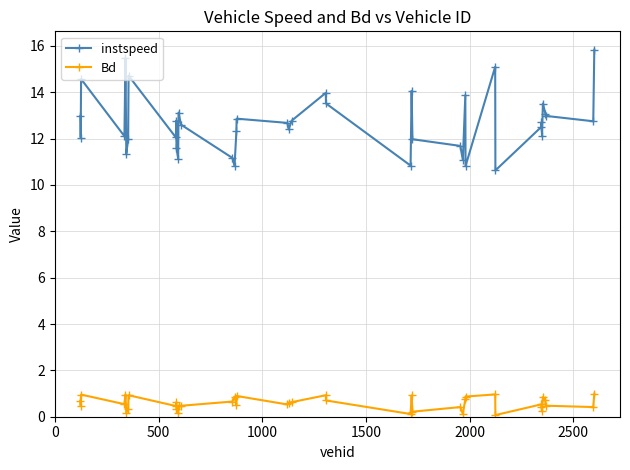

What is the minimum value for Bd?

0.1